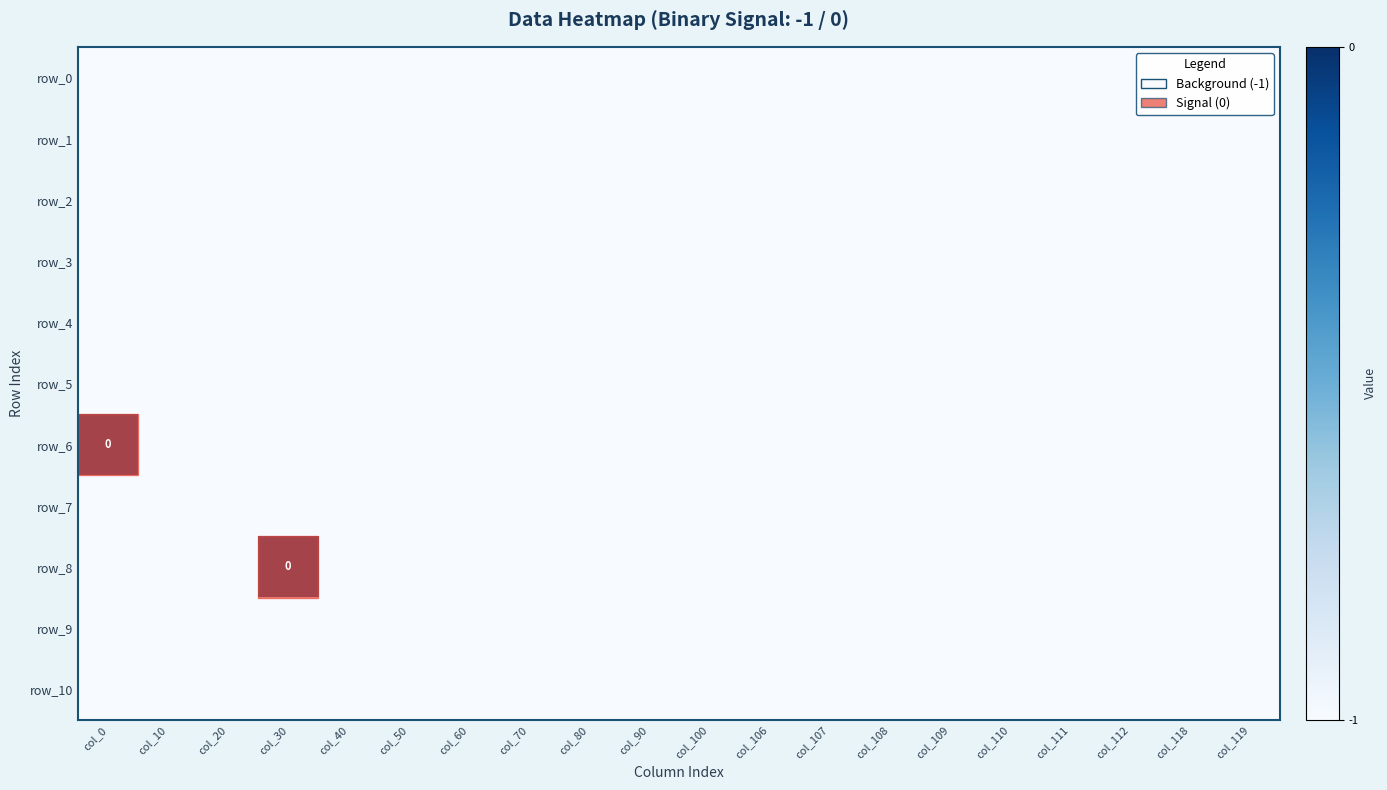

The value of row_6 at col_108 is -1. True or false?

True